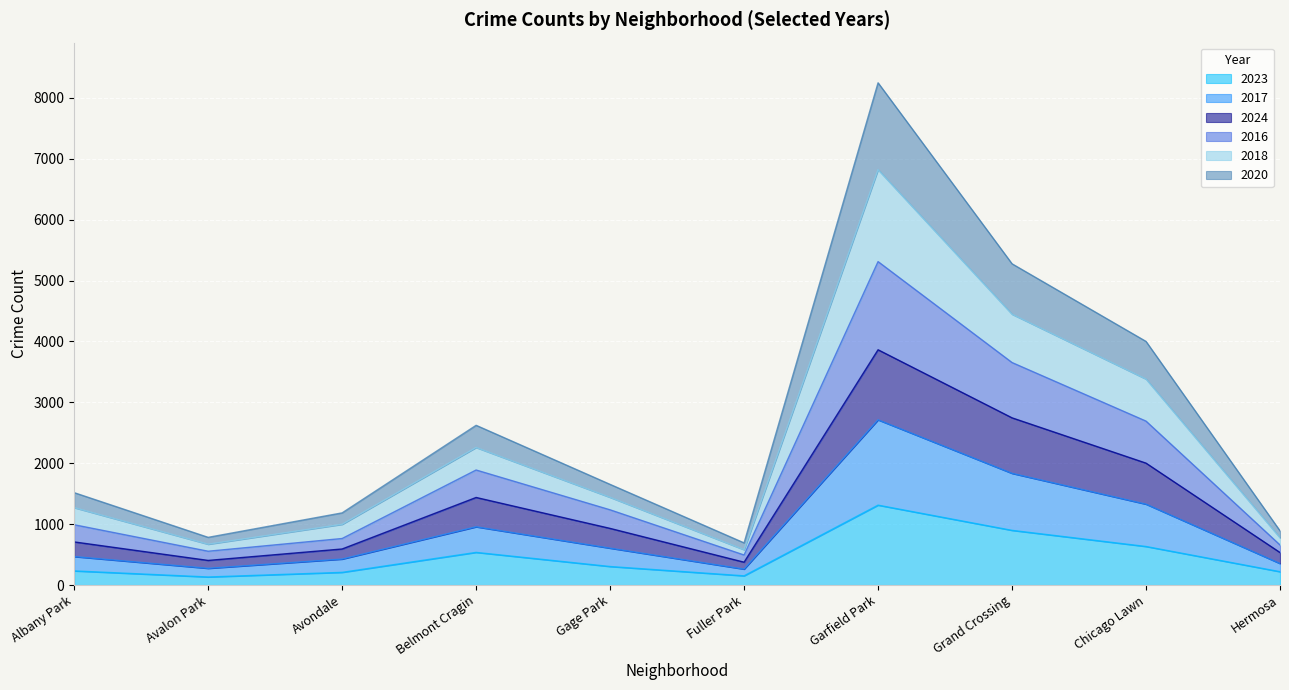

How many lines are shown in the chart?

6